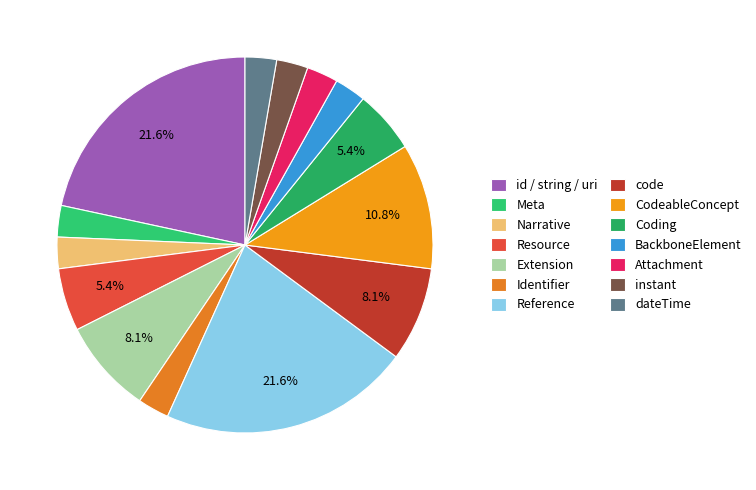

To the nearest percent, what is the average slice percentage?

7%